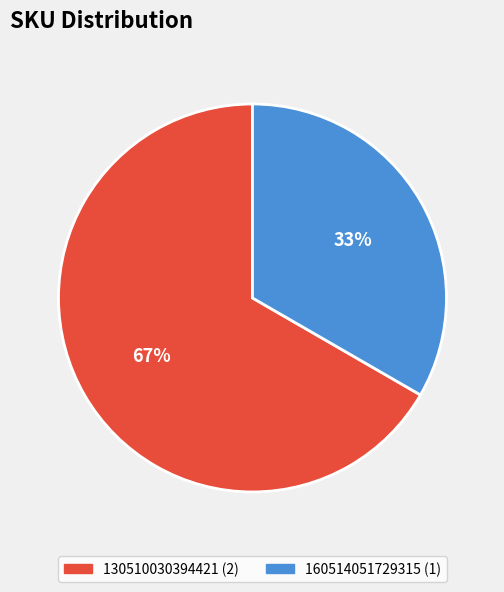

True or false: 160514051729315 accounts for 33% of the total.

True